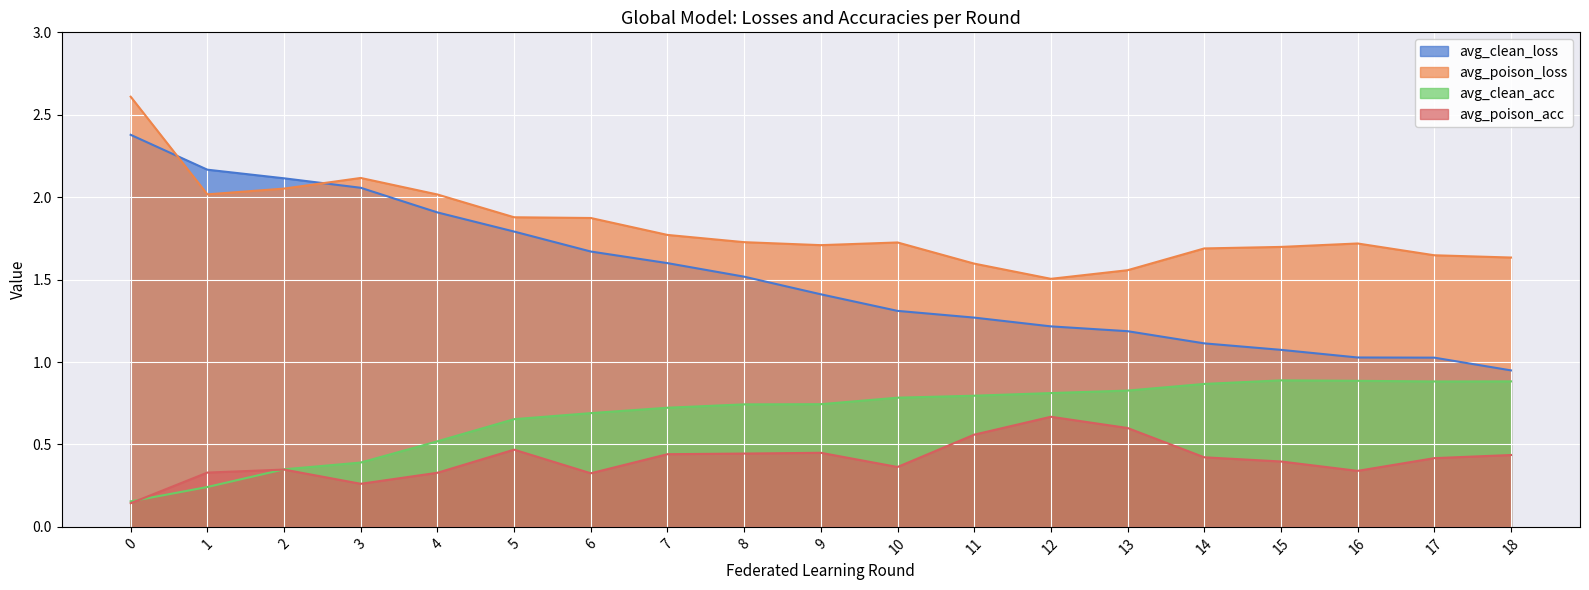

Rank the series at 17 from lowest to highest value.

avg_poison_acc, avg_clean_acc, avg_clean_loss, avg_poison_loss